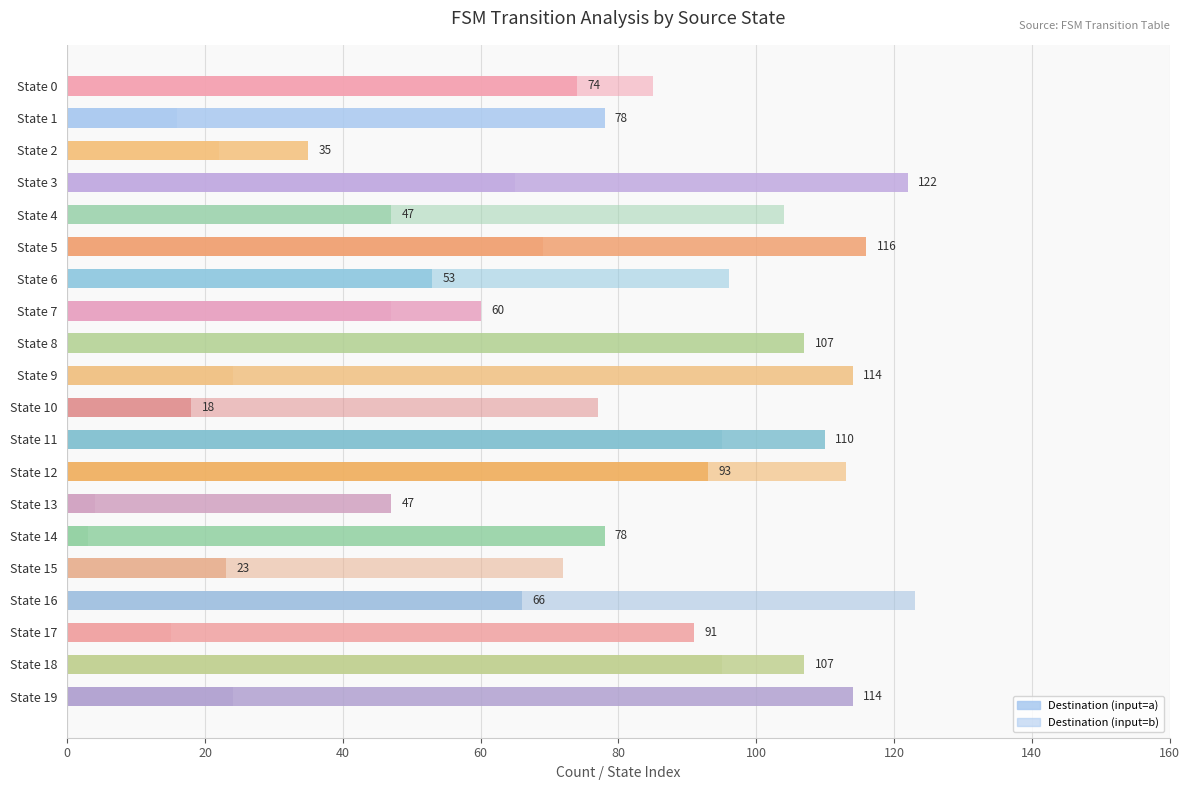

How many bars are there in total?

40